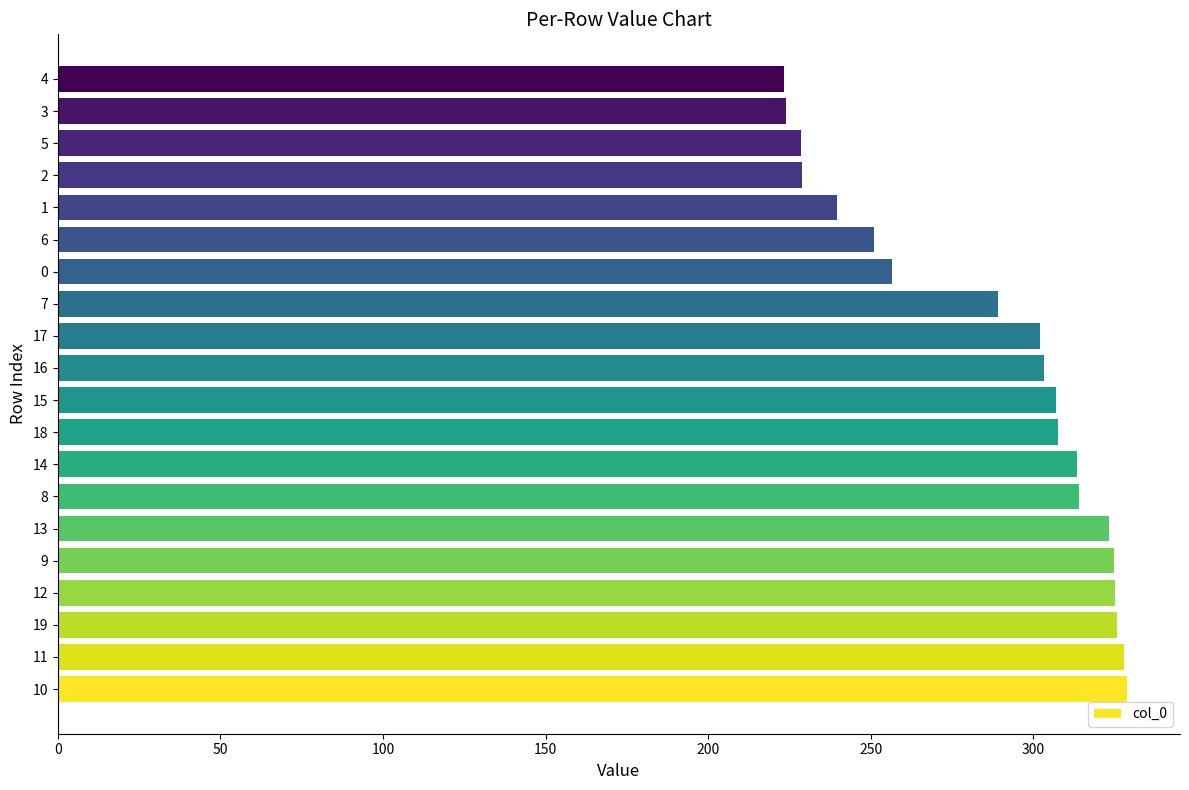

Count the number of categories in the chart.

20